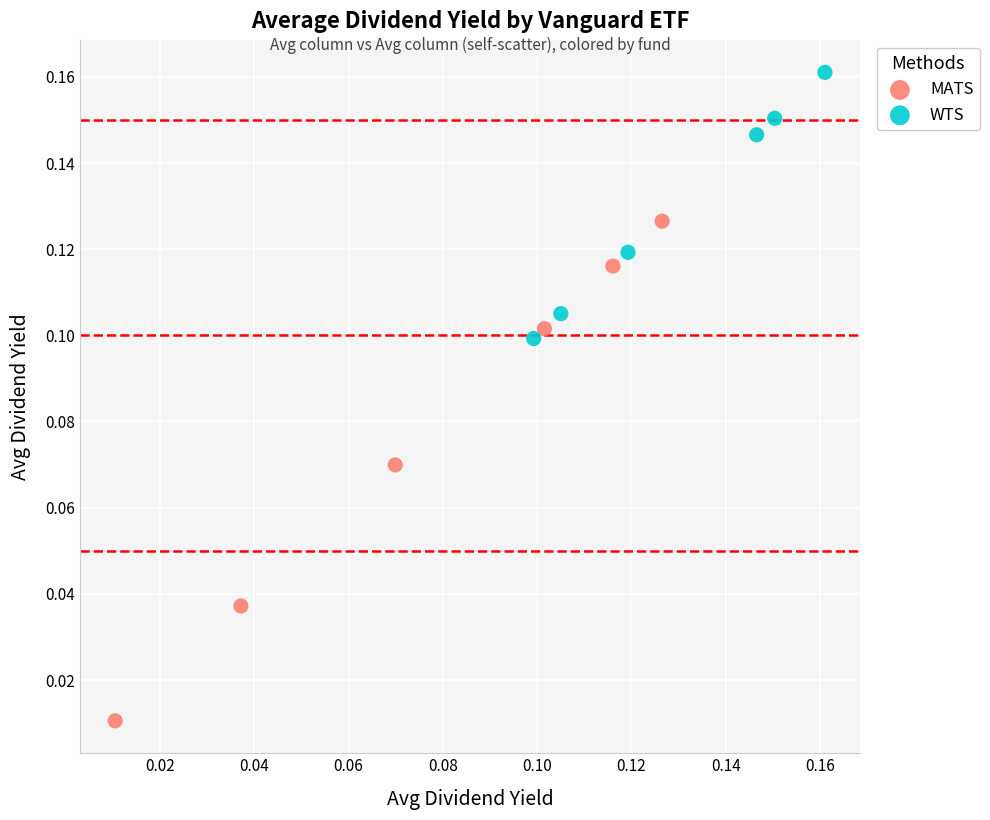

What are all the series names shown in the legend?

MATS, WTS